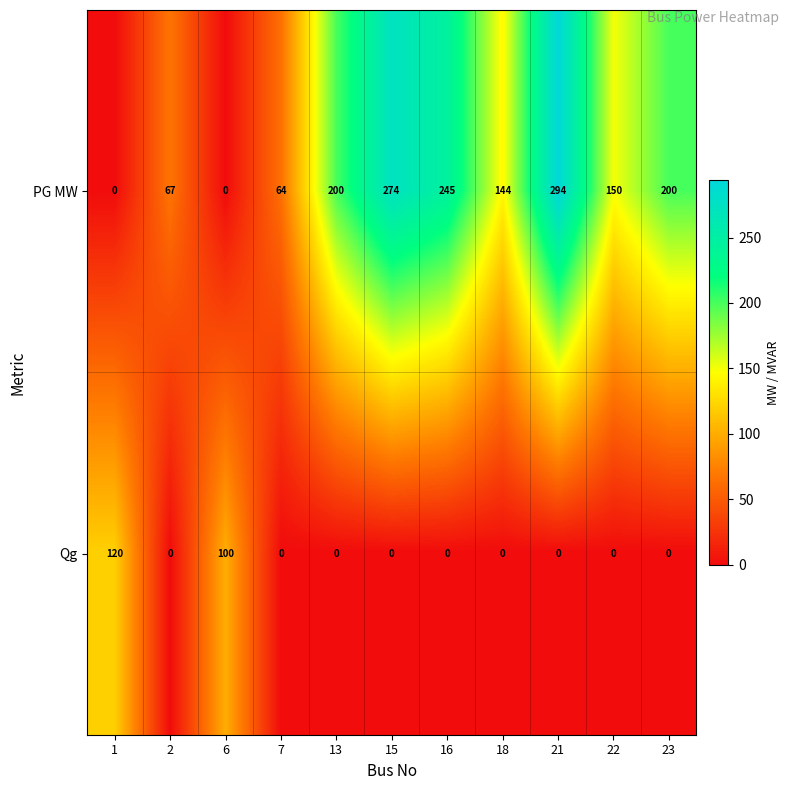

List the series in order of their overall mean, highest first.

PG MW, Qg